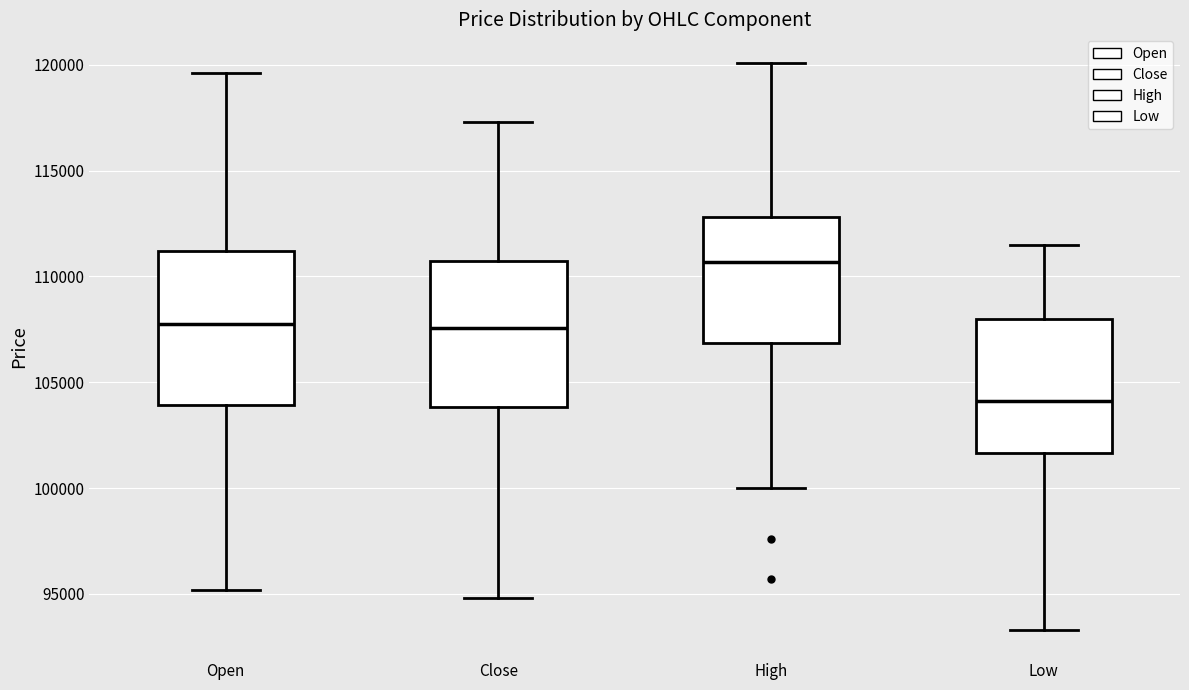

Which box's median line is the lowest?

Low